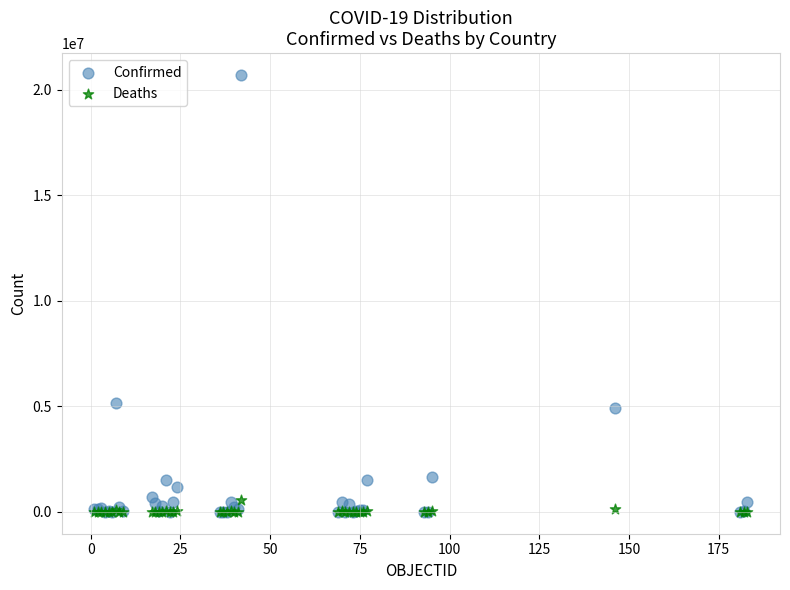

Which series has the widest spread of Y values?

Confirmed